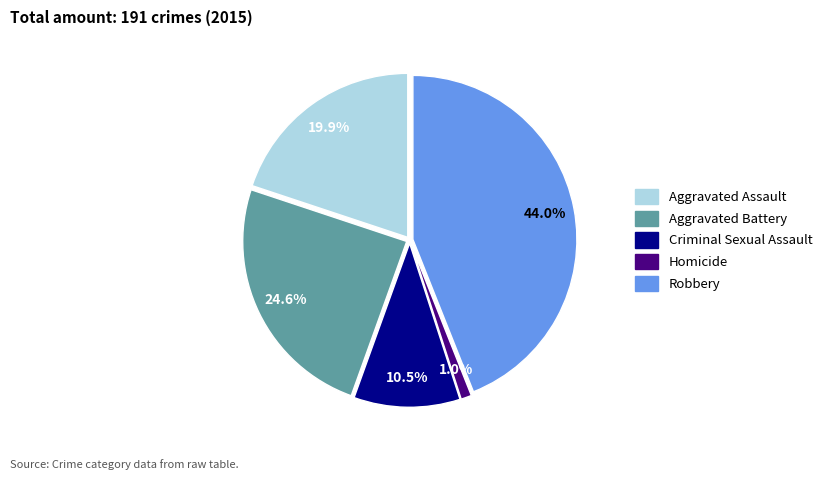

Is there a majority slice in this chart?

No